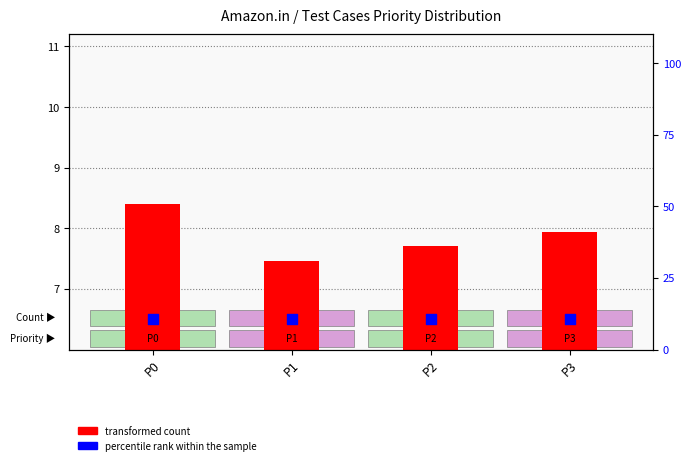

At which category is the sum across all series the highest?

P0